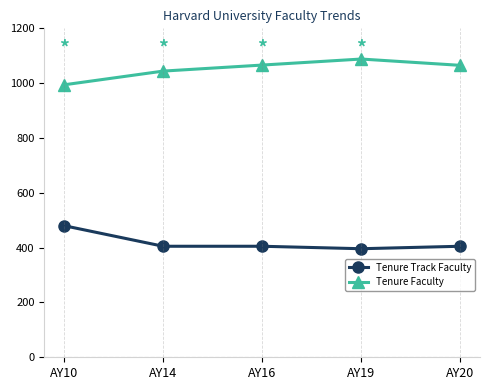

The value of Tenure Track Faculty at AY16 is 405. True or false?

True